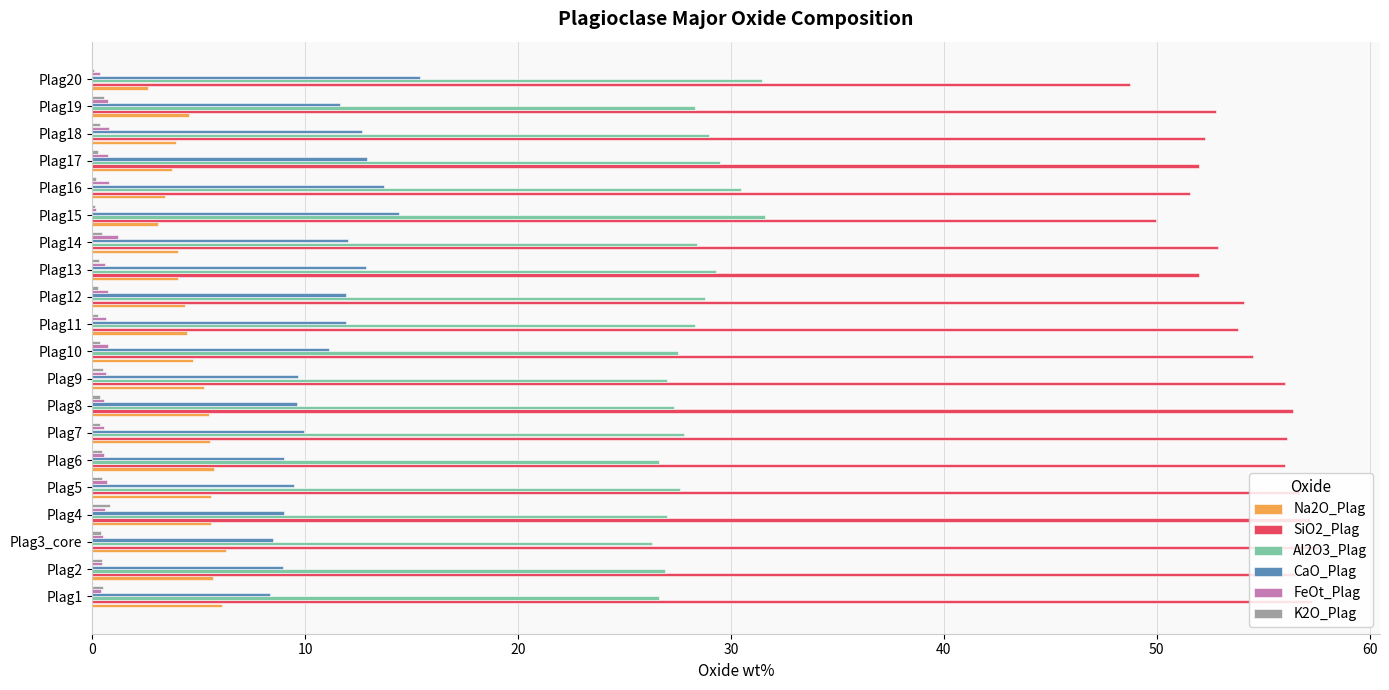

What is the sum of all Na2O_Plag values?

94.2